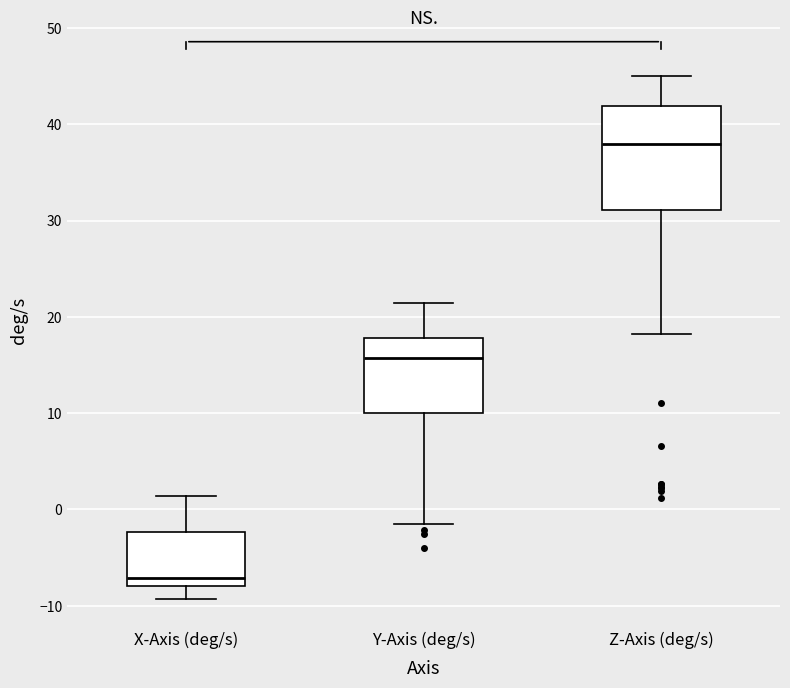

Reading left to right, read every box against the y-axis: the position of its median line, the range the box covers, and the ends of its whiskers. The values are not printed on the chart, so give them approximately, as read against the axis.

X-Axis (deg/s): median -7, box -8 to -2, whiskers -9 to 1
Y-Axis (deg/s): median 16, box 10 to 18, whiskers -1 to 21
Z-Axis (deg/s): median 38, box 31 to 42, whiskers 18 to 45